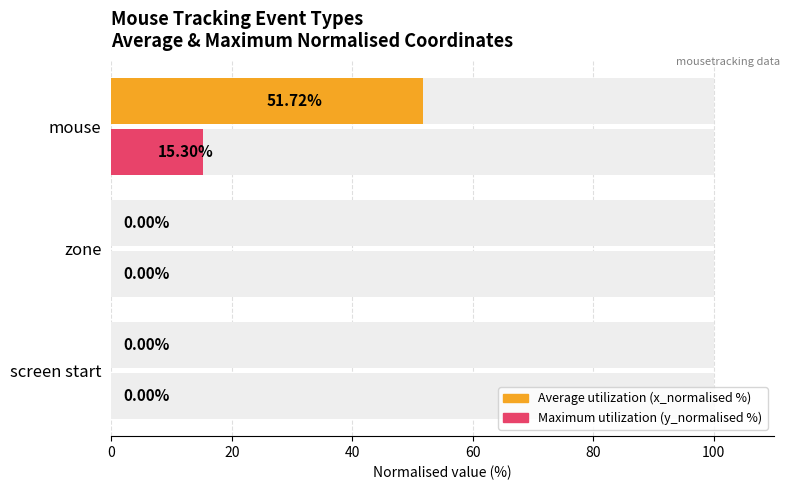

What are all the series names shown in the legend?

Average utilization (x_normalised %), Maximum utilization (y_normalised %)